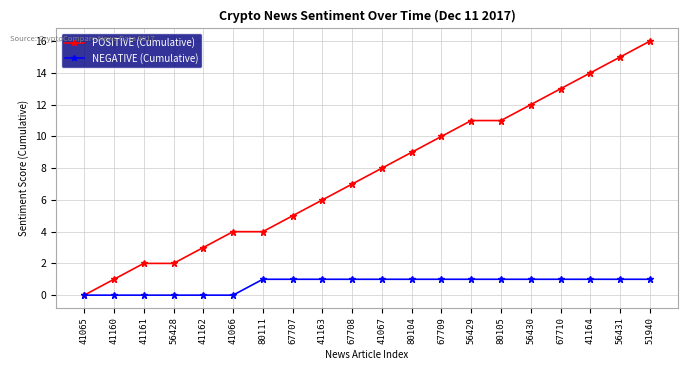

What is the difference between the highest and lowest values at 41164?

13